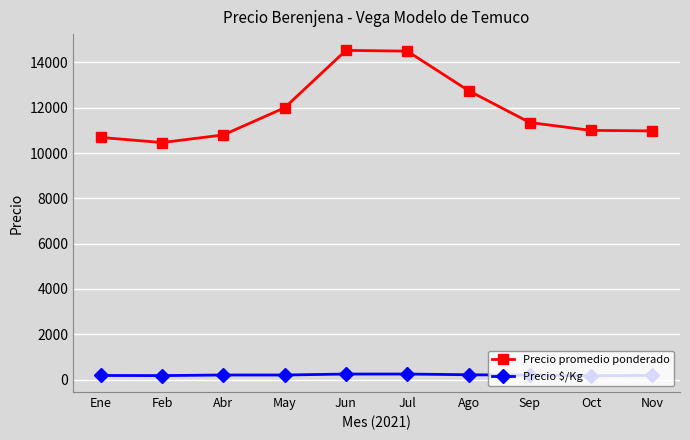

True or false: Precio $/Kg and Precio promedio ponderado cross at least once.

False